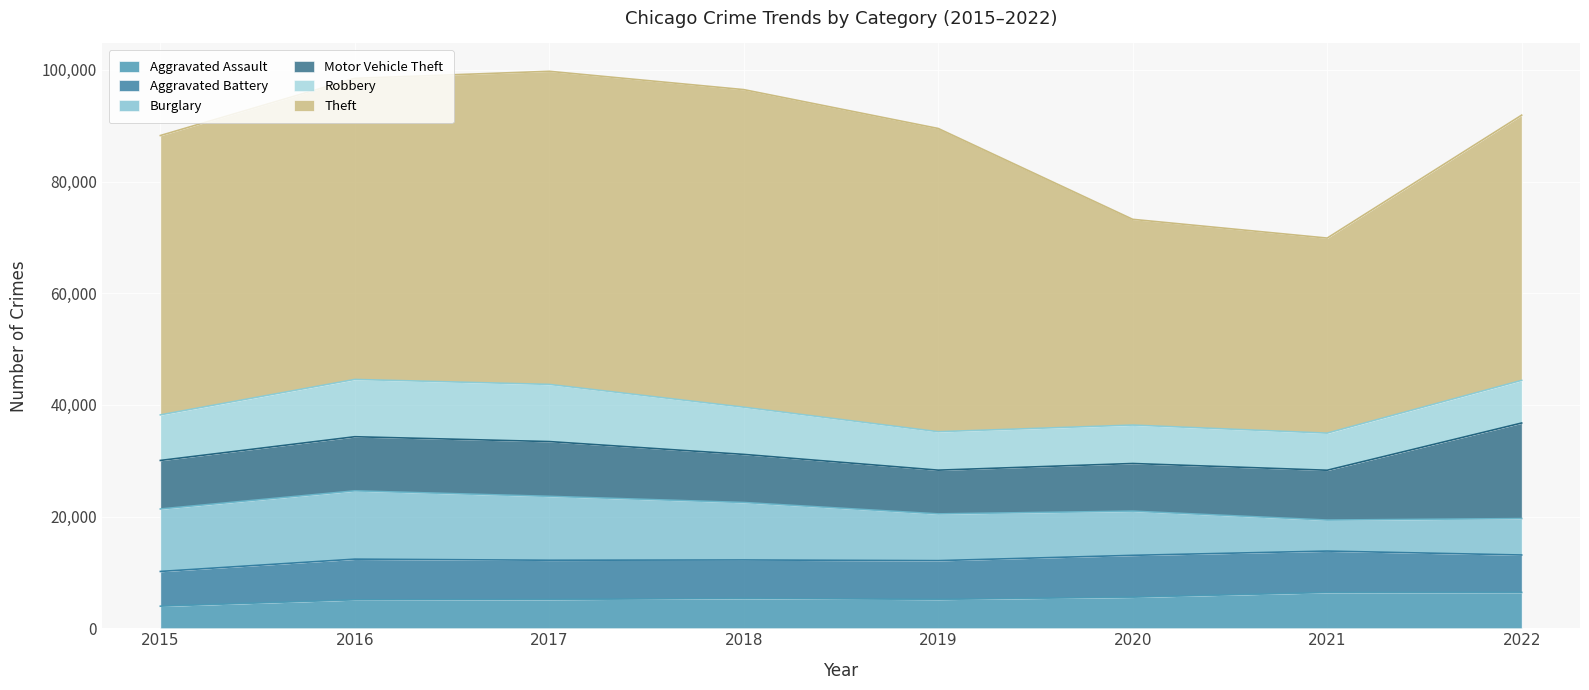

At which label is Aggravated Battery closest to 6859?

2018